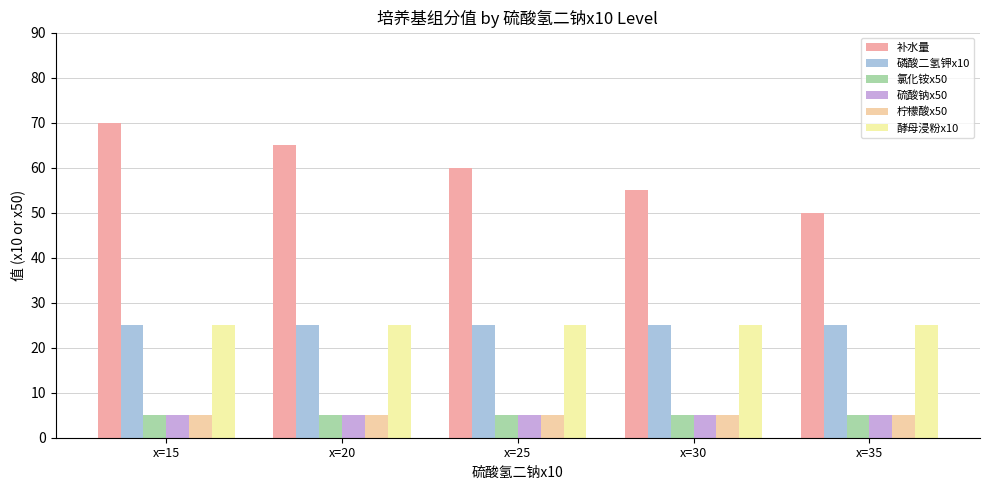

Reading left to right, transcribe all the data shown in this chart.

补水量: 70	65	60	55	50
磷酸二氢钾x10: 25	25	25	25	25
氯化铵x50: 5	5	5	5	5
硫酸钠x50: 5	5	5	5	5
柠檬酸x50: 5	5	5	5	5
酵母浸粉x10: 25	25	25	25	25